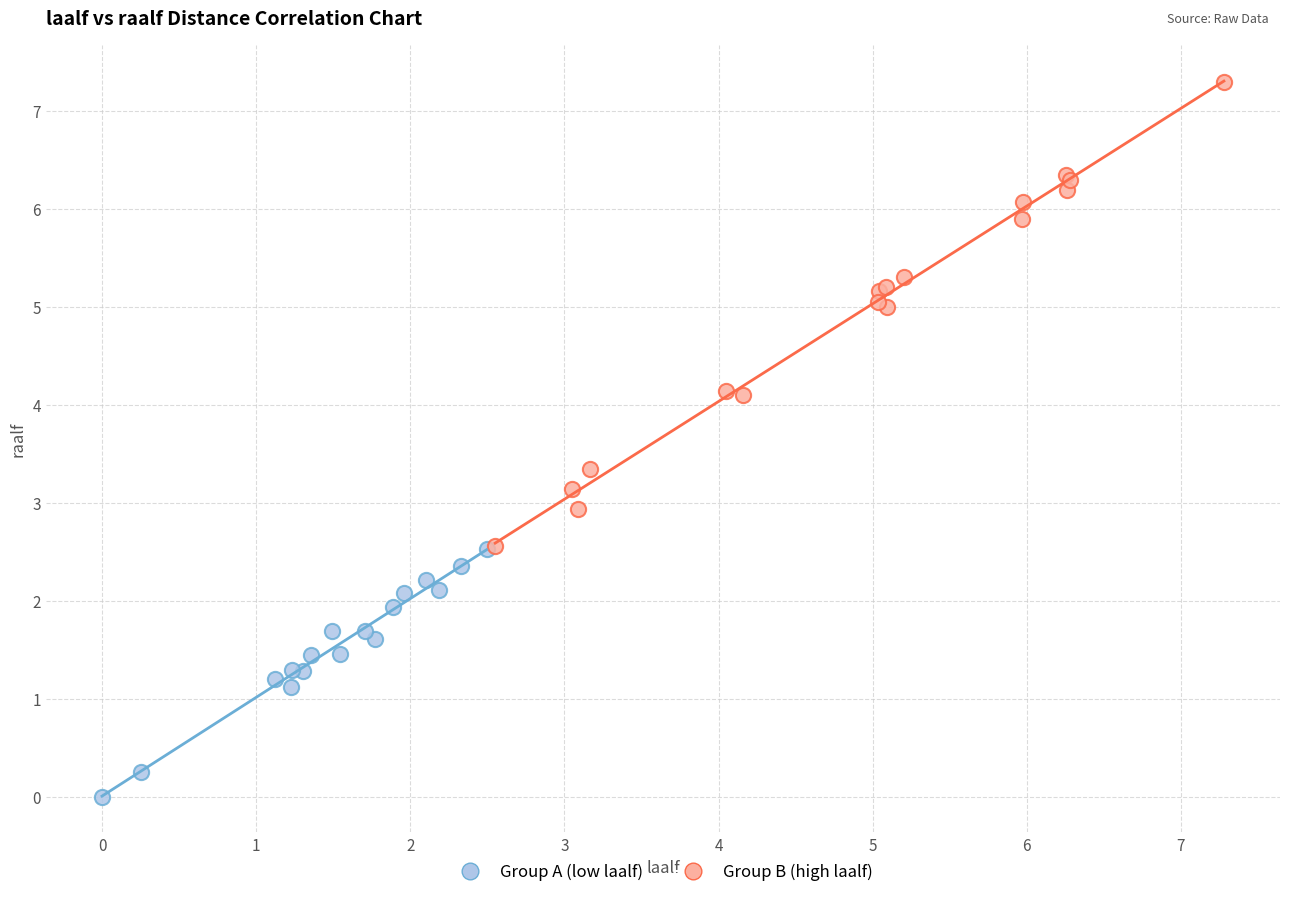

Which series contains the lowest Y value?

Group A (low laalf)